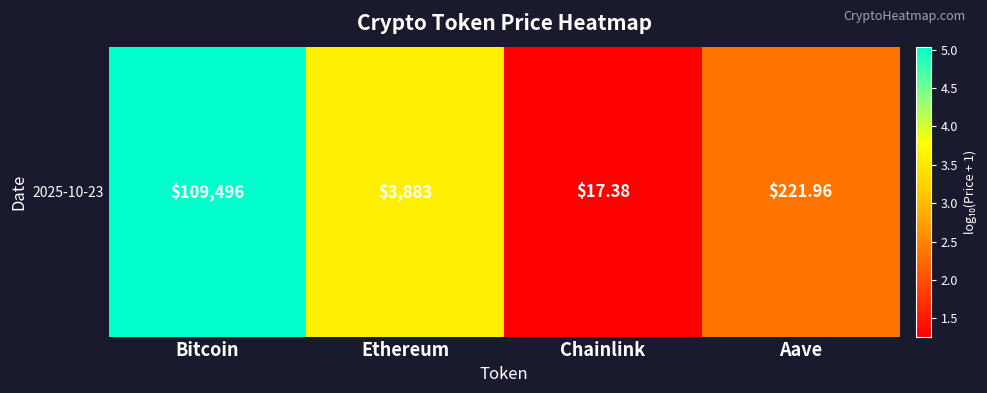

List the labels in order of value, largest first.

Bitcoin, Ethereum, Aave, Chainlink